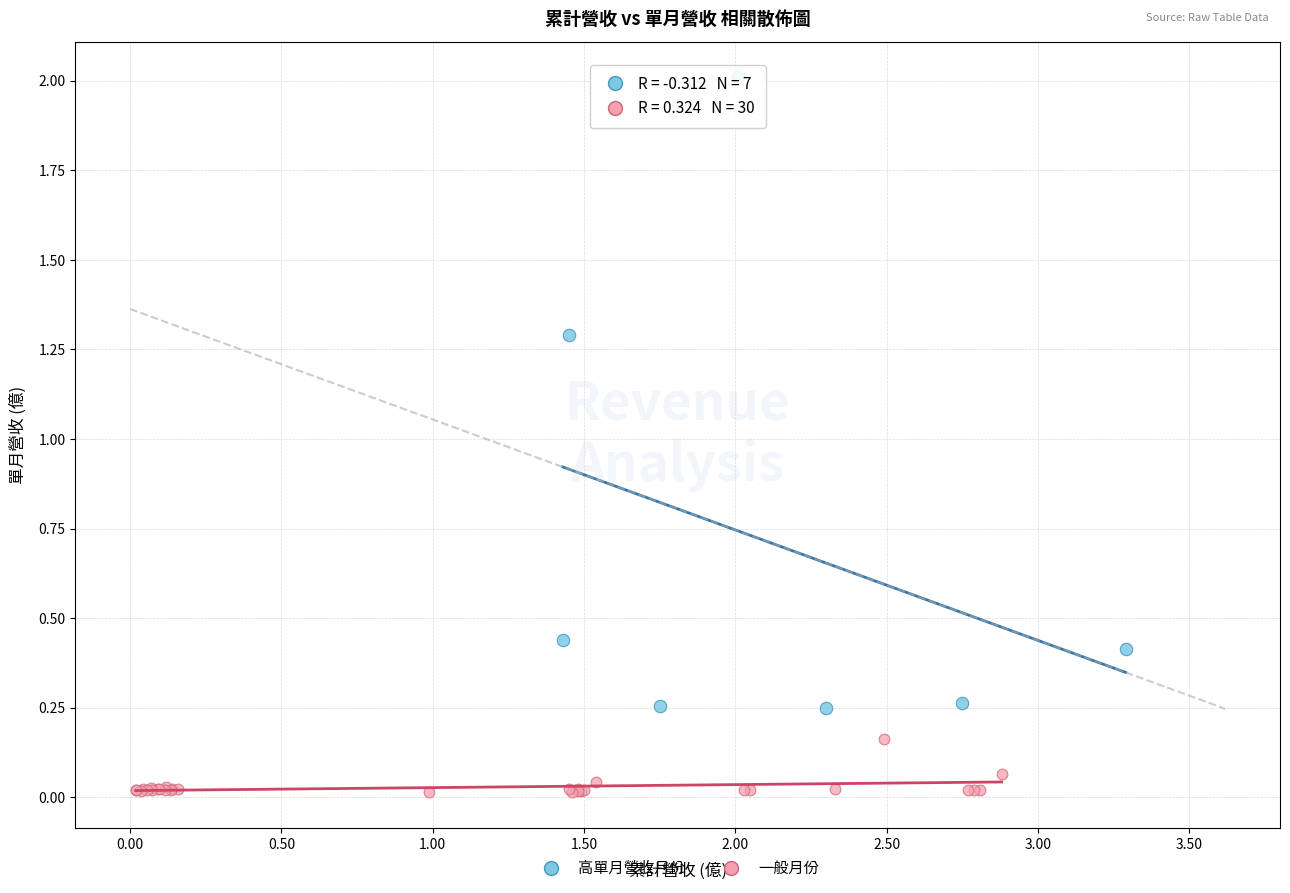

Which series contains the highest Y value?

高單月營收月份